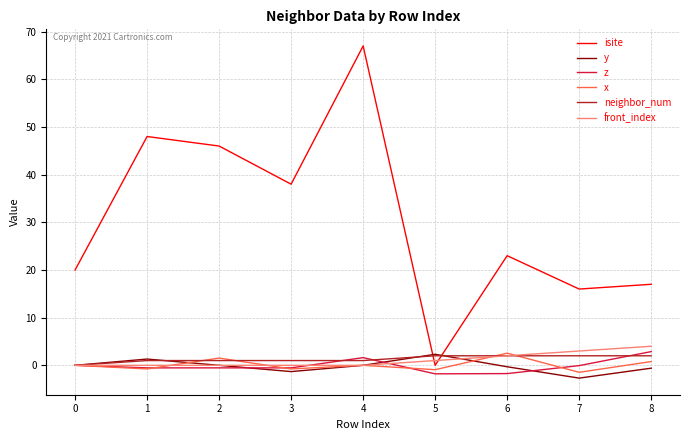

The x series shows -0.8 at 3. True or false?

True